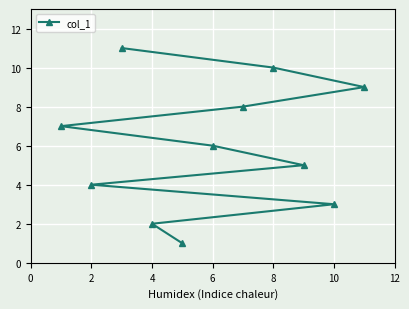

Count the number of data series in this chart.

1